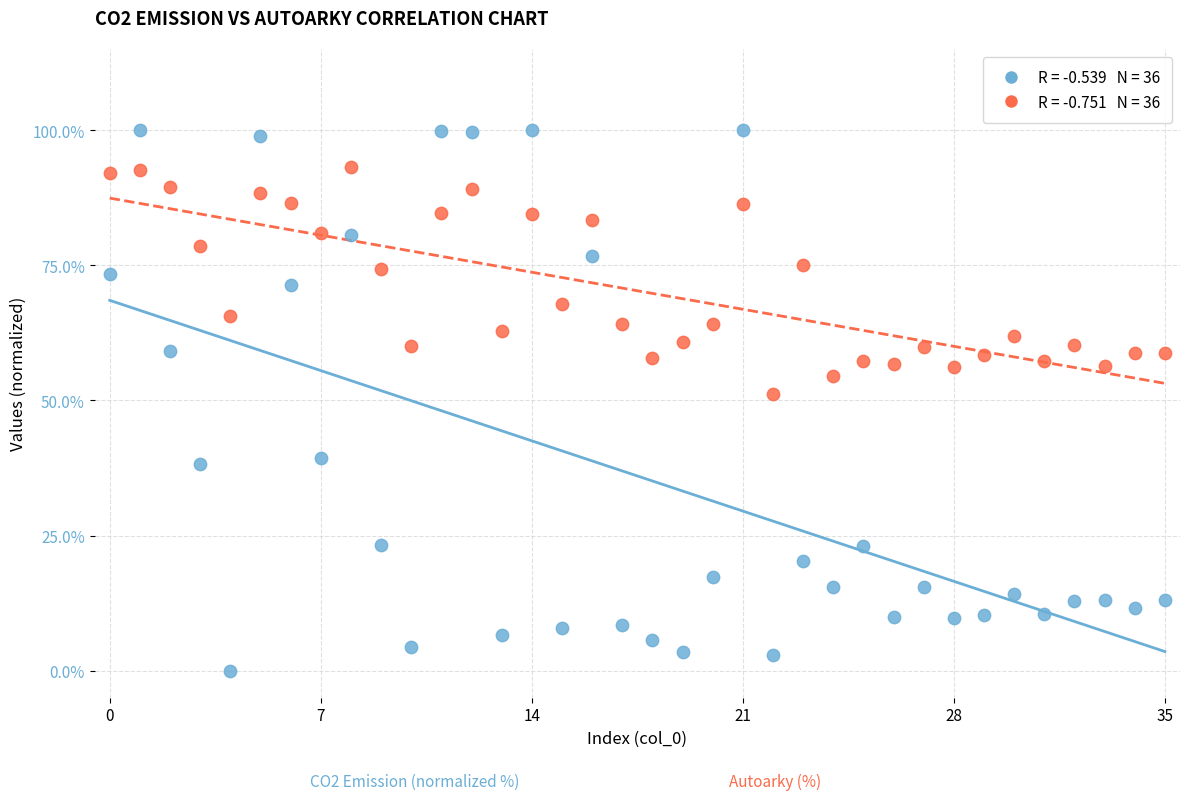

Across all data points, what is the range of Y values (max minus min)?

100.0